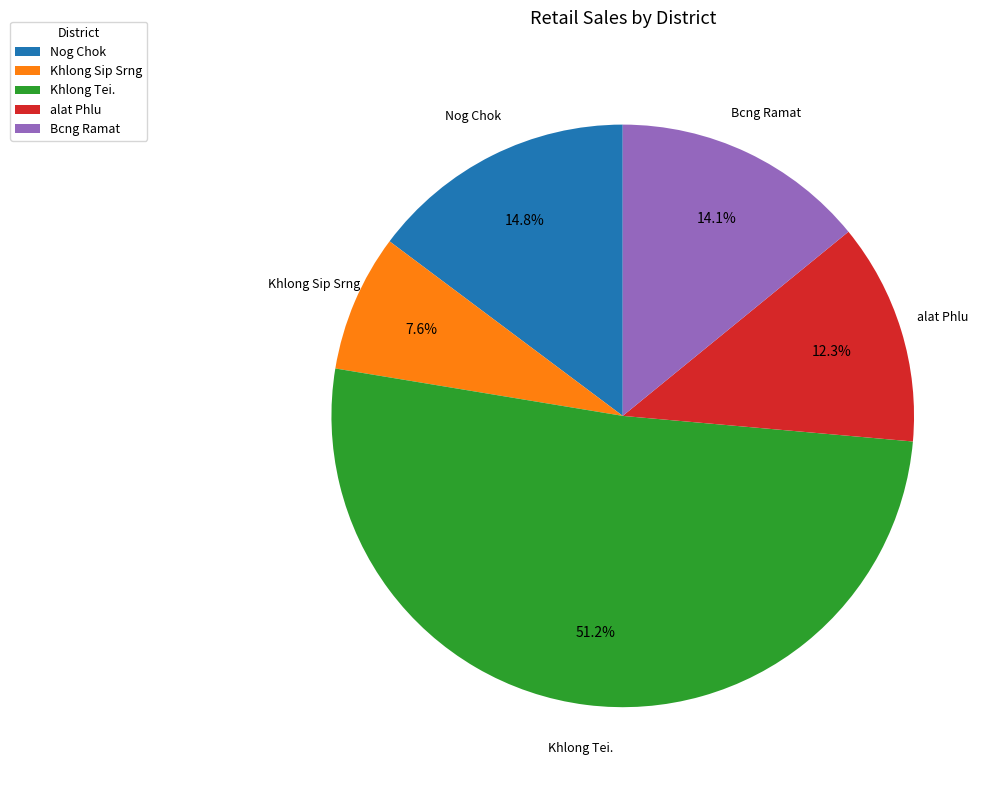

What is the smallest slice in the pie chart?

Khlong Sip Srng